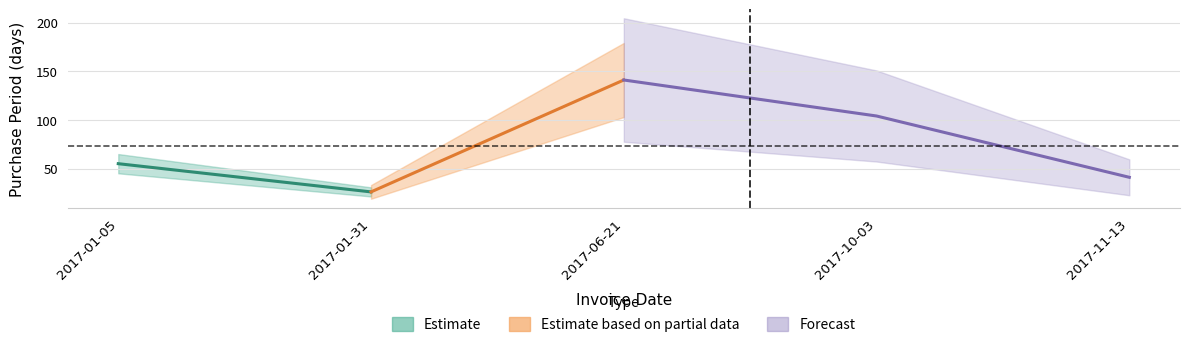

What is the change in value from 2017-01-05 to 2017-11-13?

-14